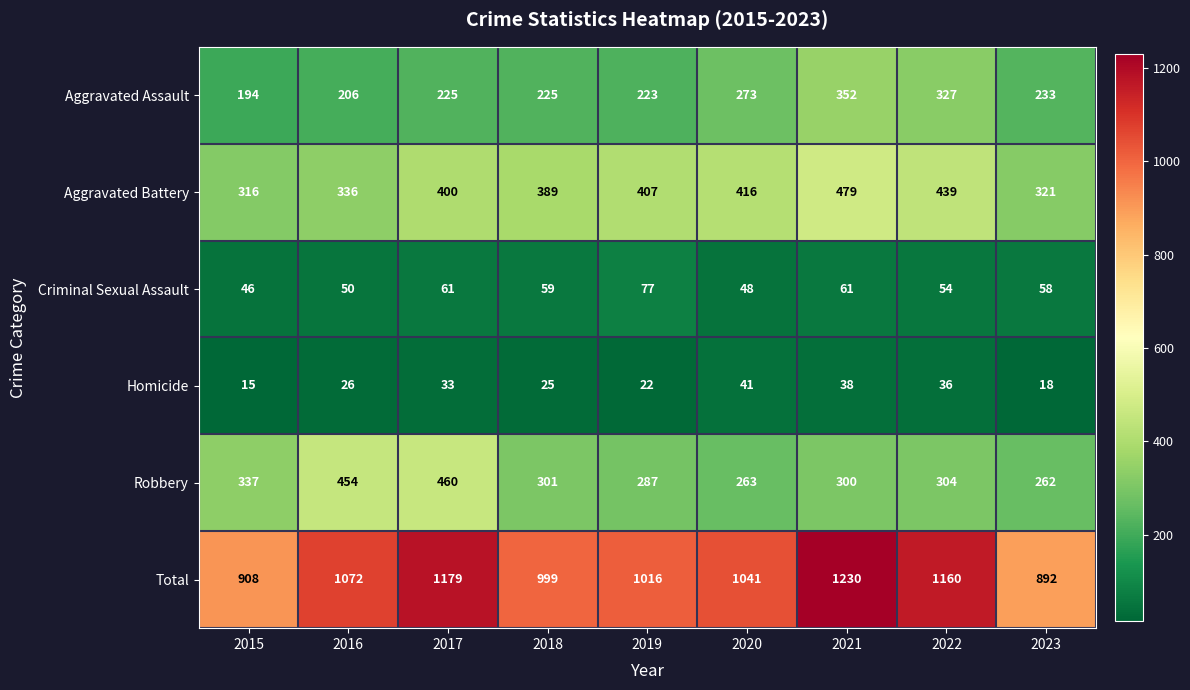

What value does the Aggravated Battery series have at 2019, to the nearest 50?

400